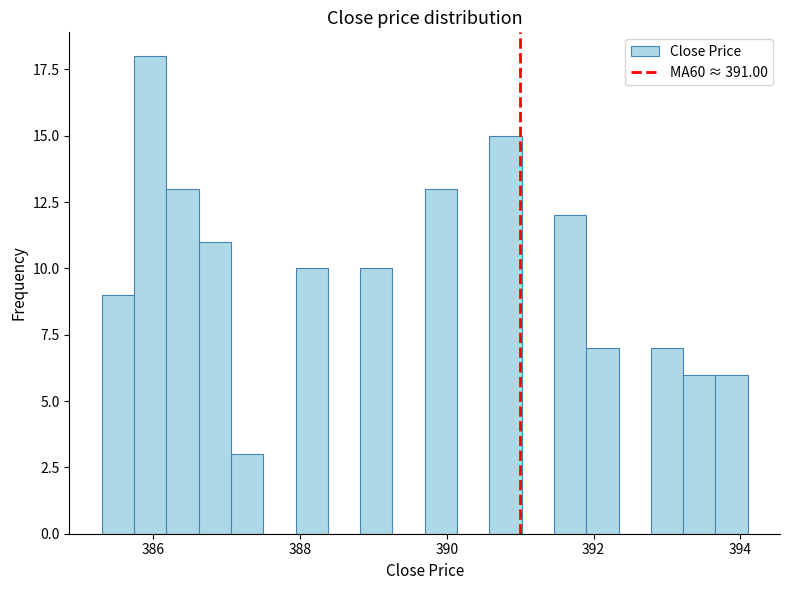

Read against the x-axis, roughly where is the centre of the tallest bar?

386.0